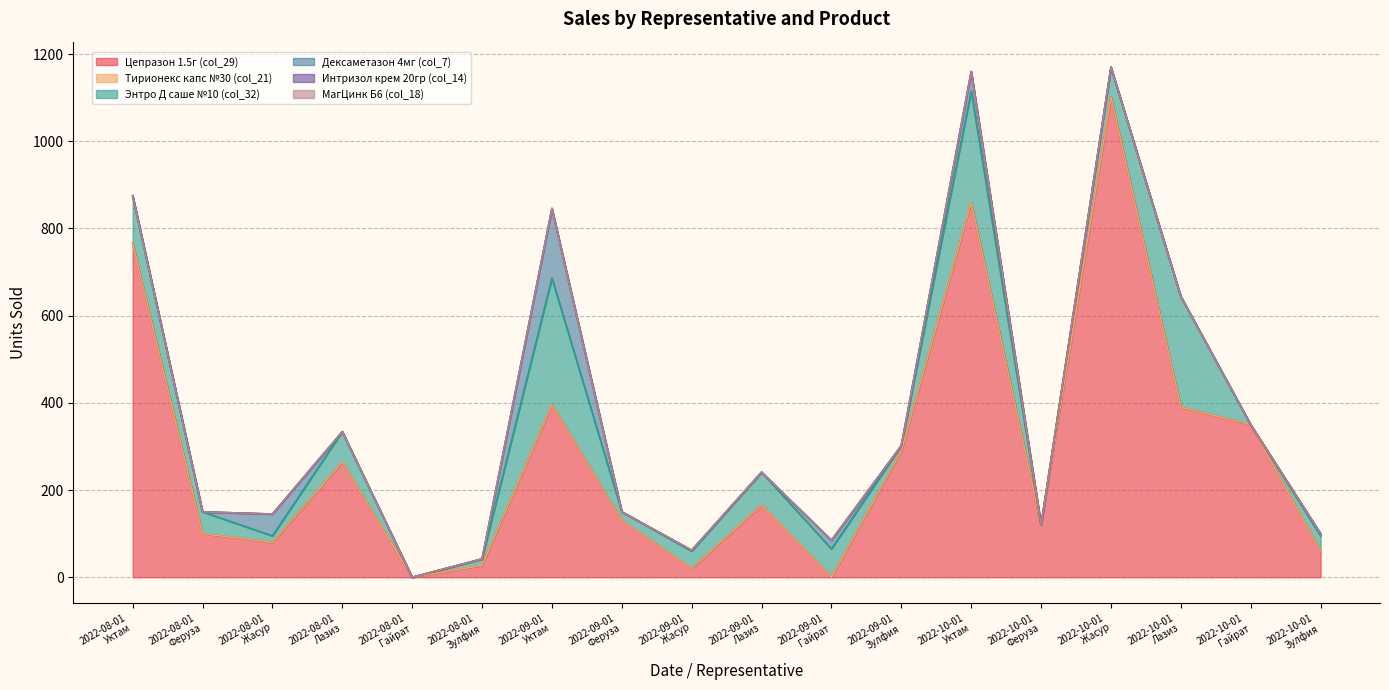

Reading right to left, what are all the values shown in this chart?

Цепразон 1.5г (col_29): 60	350	390	1102	120	860	290	0	166	20	130	396	27	0	264	80	100	766
Тирионекс капс №30 (col_21): 0	0	0	0	0	0	0	0	0	0	0	0	0	0	0	0	0	0
Энтро Д саше №10 (col_32): 35	0	254	68	0	255	12	65	75	40	20	290	15	0	70	15	50	109
Дексаметазон 4мг (col_7): 5	0	0	0	0	45	0	20	0	2	0	160	0	0	0	50	0	0
Интризол крем 20гр (col_14): 0	0	0	0	0	0	0	0	0	0	0	0	0	0	0	0	0	0
МагЦинк Б6 (col_18): 0	0	0	0	0	0	0	0	0	0	0	0	0	0	0	0	0	0